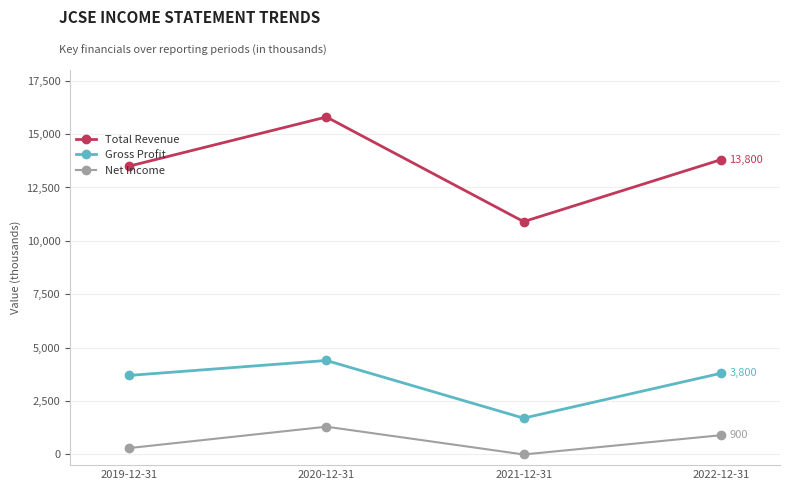

What is the value of the Gross Profit point at the 3rd from the left?

1700